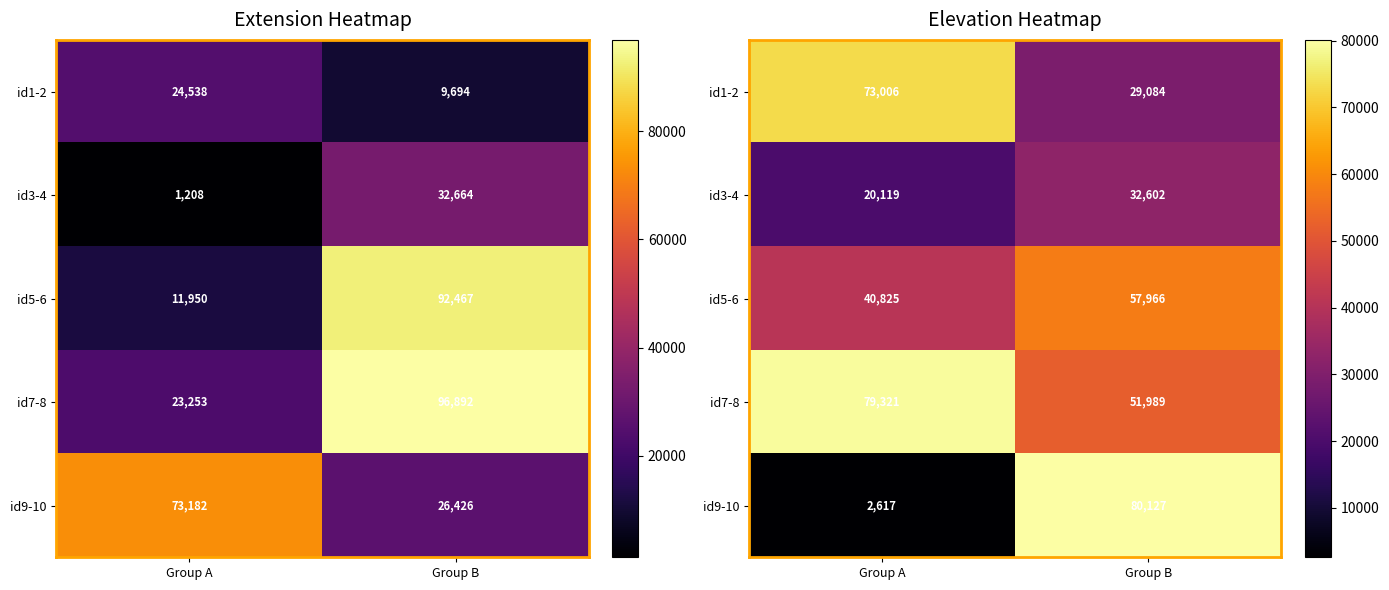

Rank the series by their maximum value, from highest to lowest.

id9-10, id7-8, id1-2, id5-6, id3-4